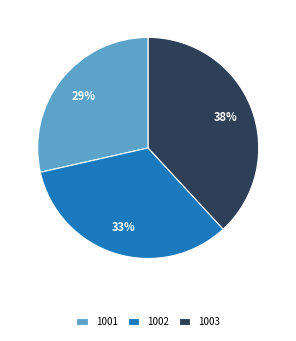

To the nearest percent, what is the average slice percentage?

33%